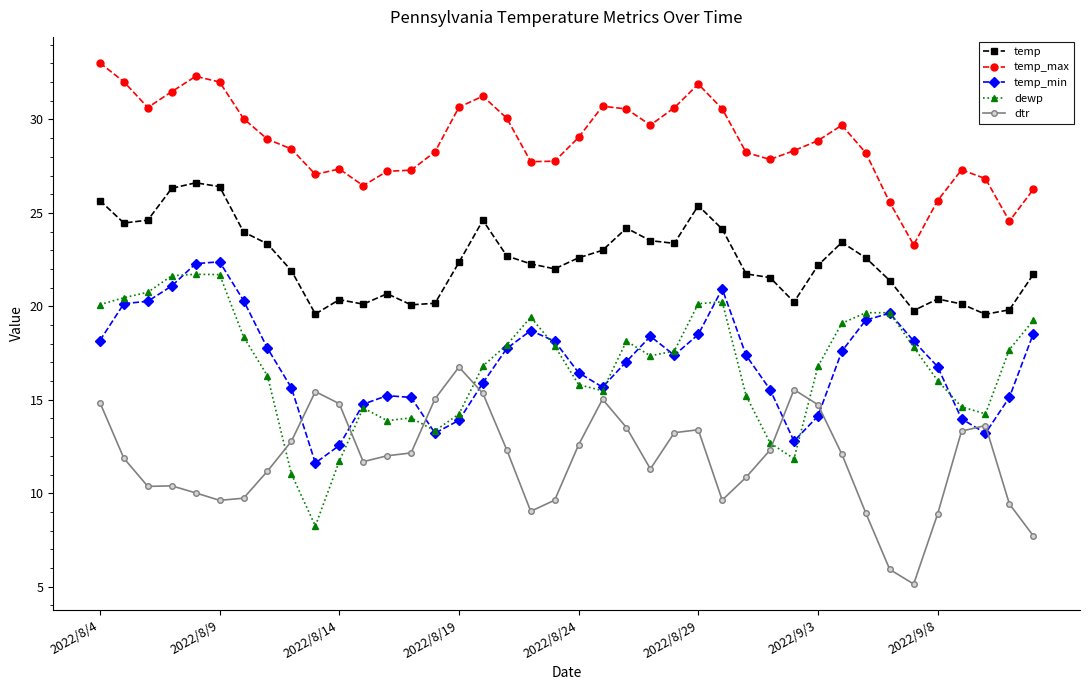

What is the maximum value shown in the chart?

33.0